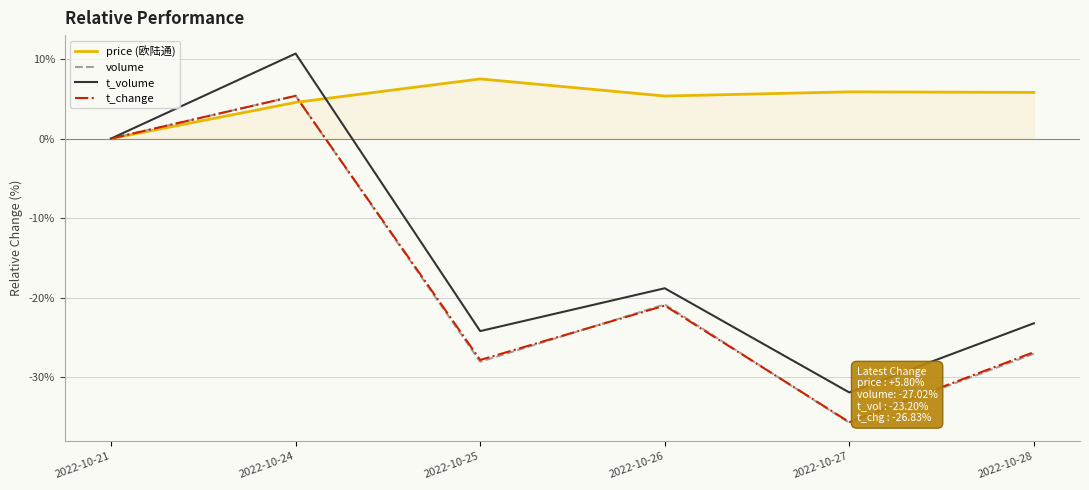

What is the minimum value shown in the chart?

-35.7